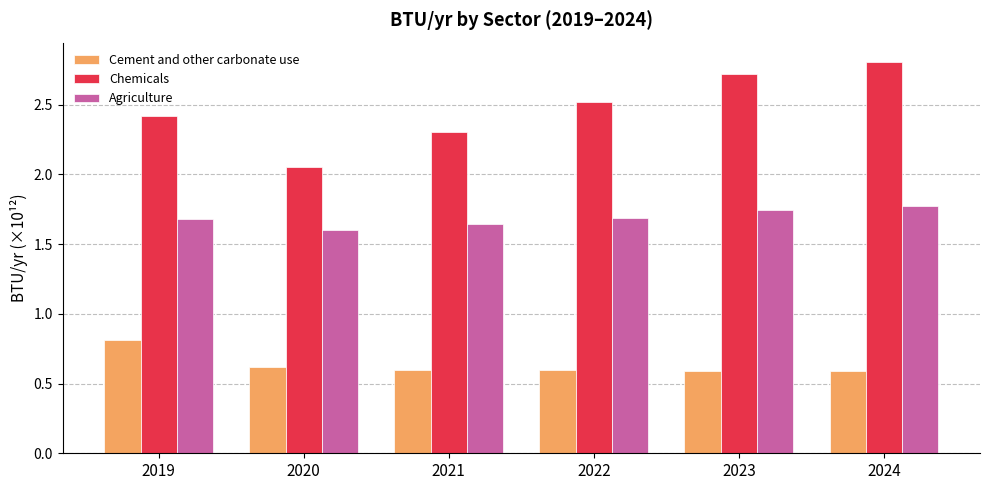

True or false: Chemicals has a value of 2.8 at 2024.

True